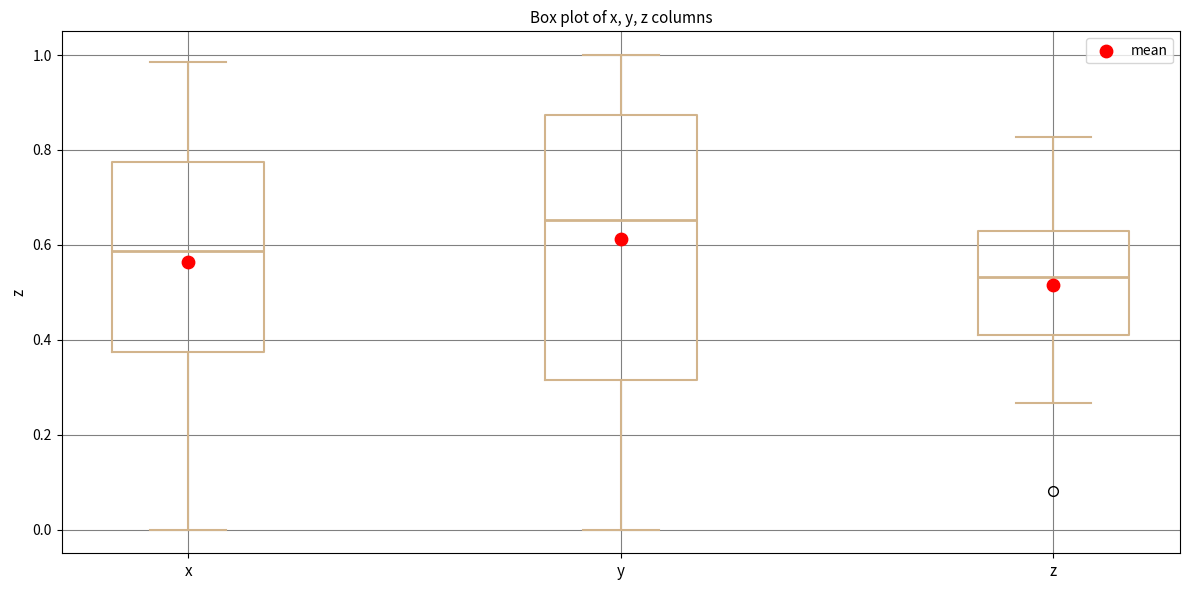

Which box is the tallest, from its lower edge to its upper edge?

y